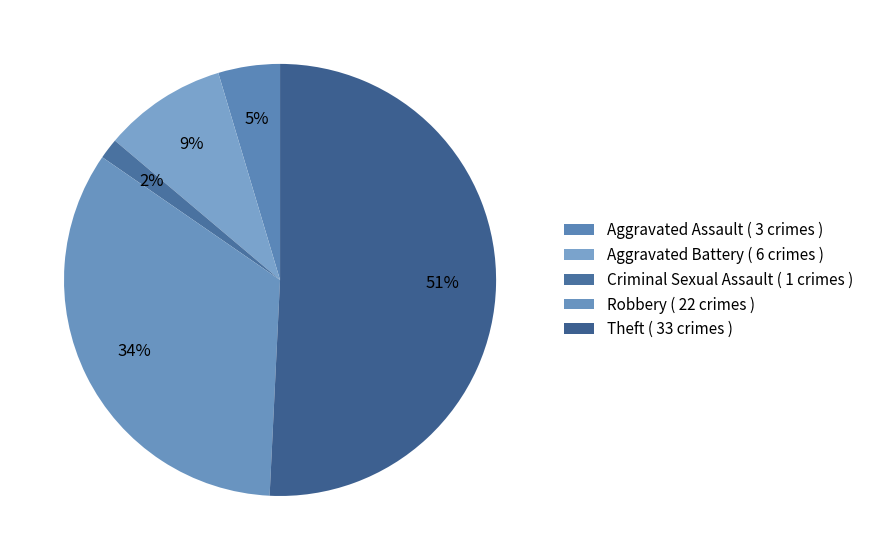

Count the number of slices in the pie.

5